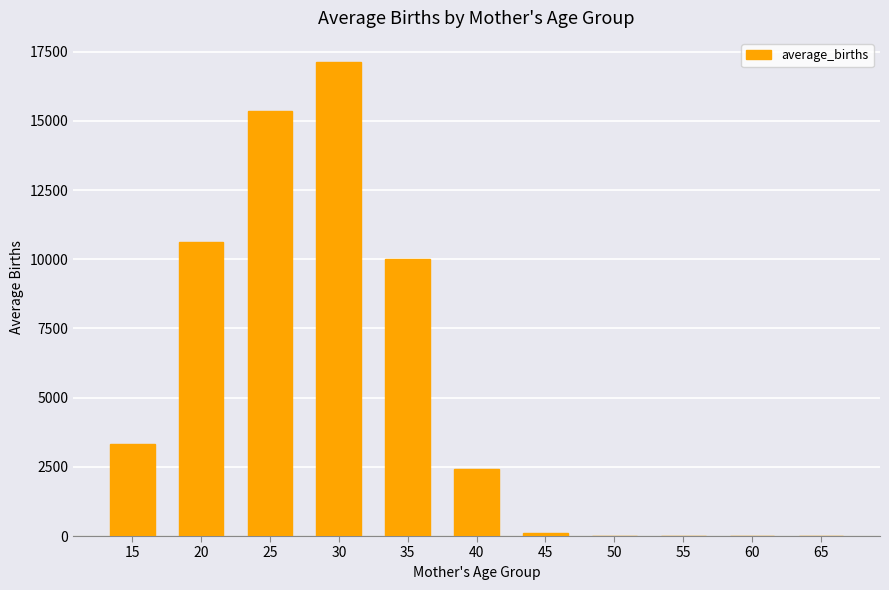

What is the sum of all values?

59024